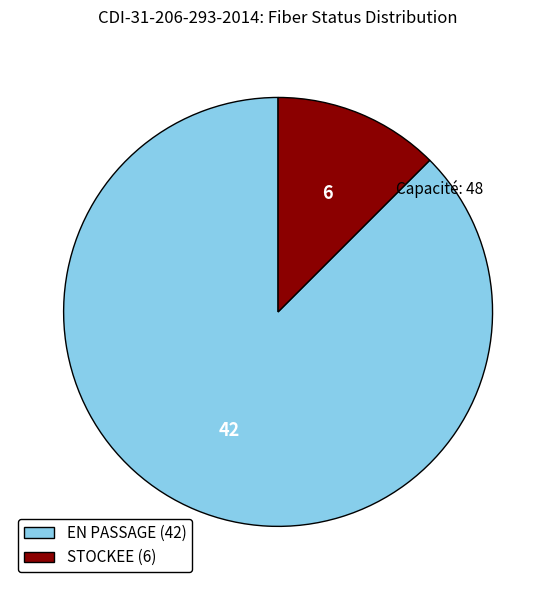

Is there a majority slice in this chart?

Yes